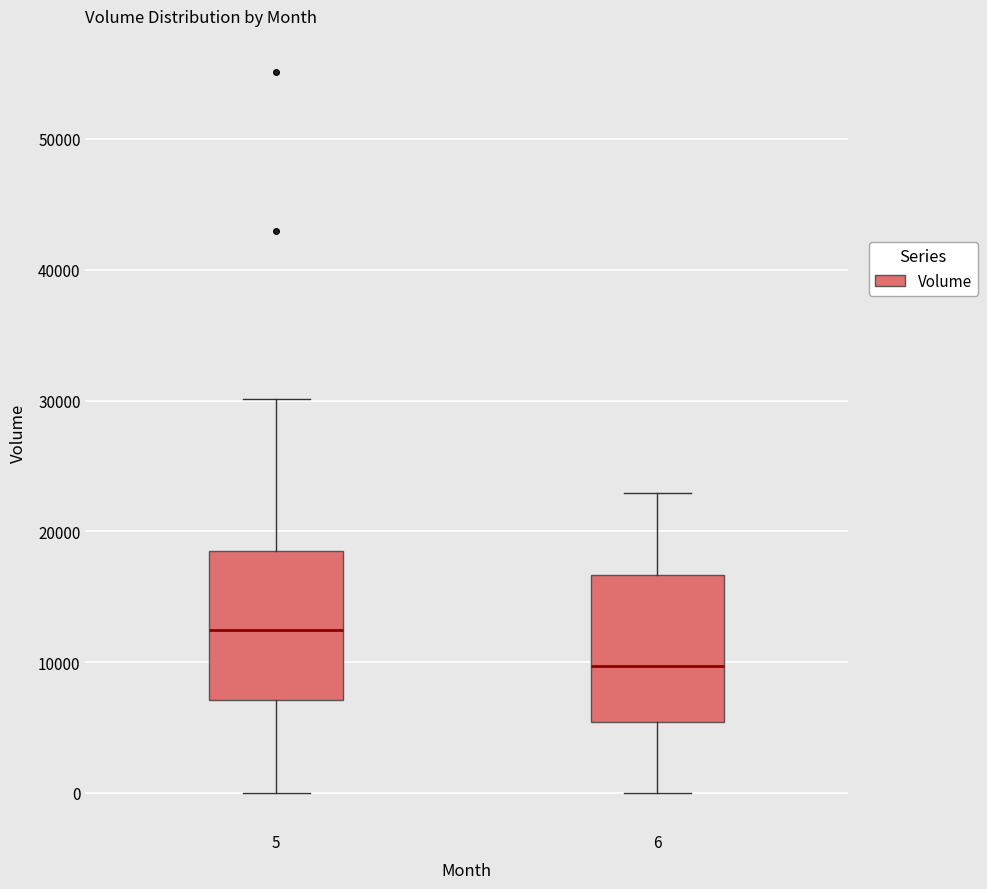

Reading left to right, transcribe this box plot: for each box, give where its median line is, the range the box spans, and where its two whiskers end, as read against the y-axis. The values are not printed on the chart, so give them approximately, as read against the axis.

5: median 12000, box 7000 to 18000, whiskers 0 to 30000
6: median 10000, box 5000 to 17000, whiskers 0 to 23000